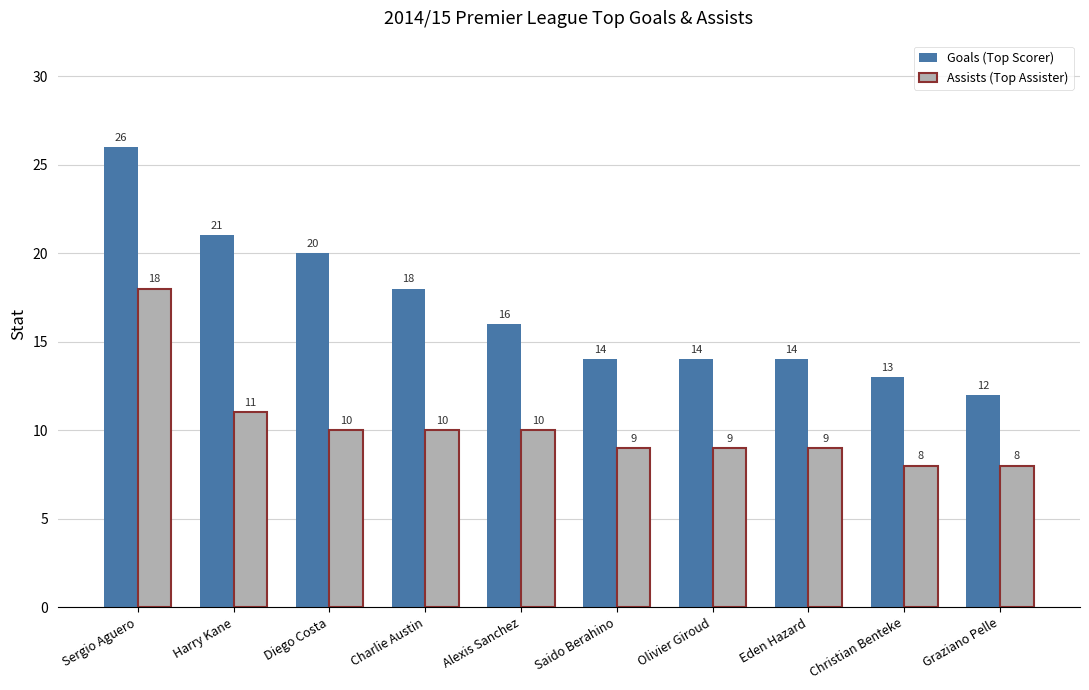

What is the value of the Assists (Top Assister) bar at the 5th from the left?

10